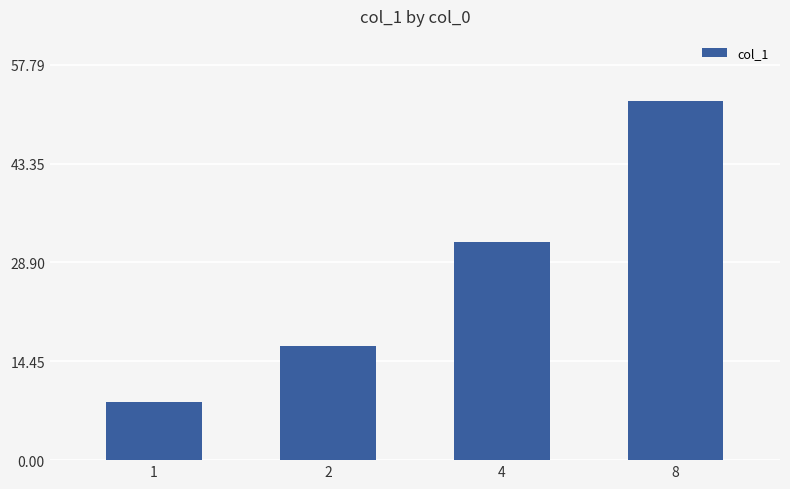

The chart shows a value of 31.9 at 4. True or false?

True